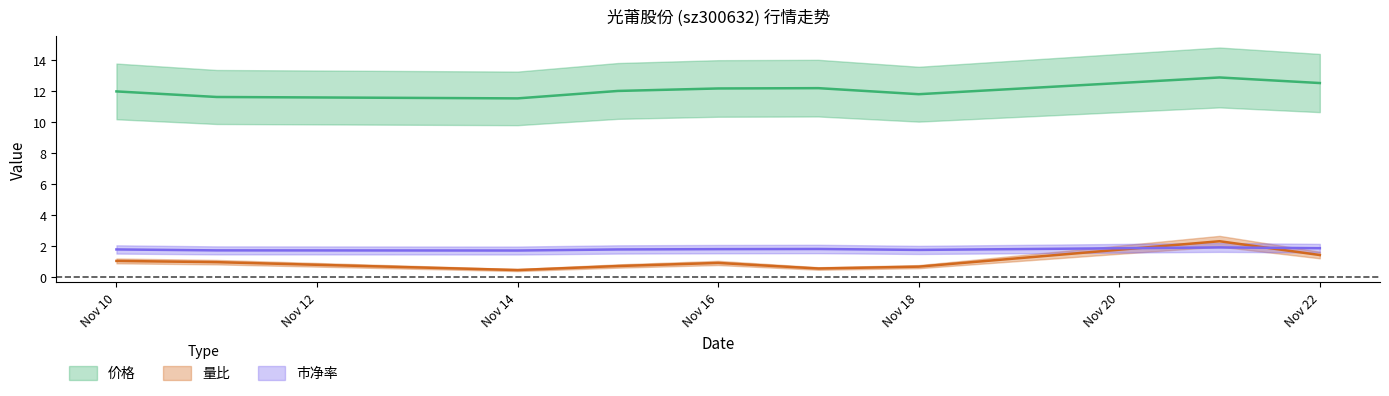

At which category does the chart reach its minimum across all series?

Nov 14